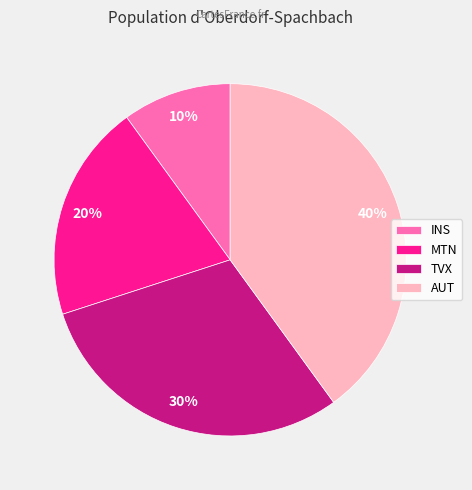

Is TVX the majority of the pie?

No